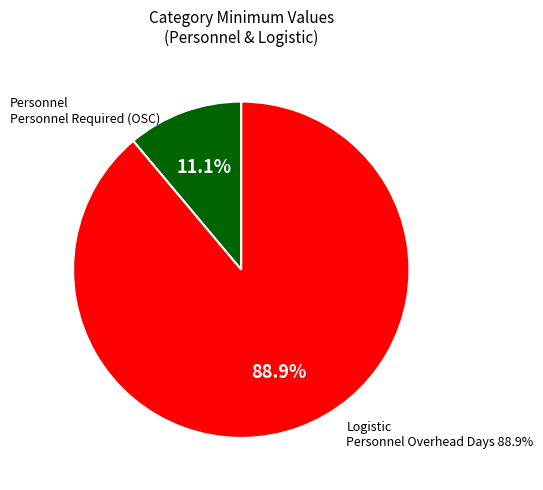

The Personnel slice represents 11% of the pie. True or false?

True